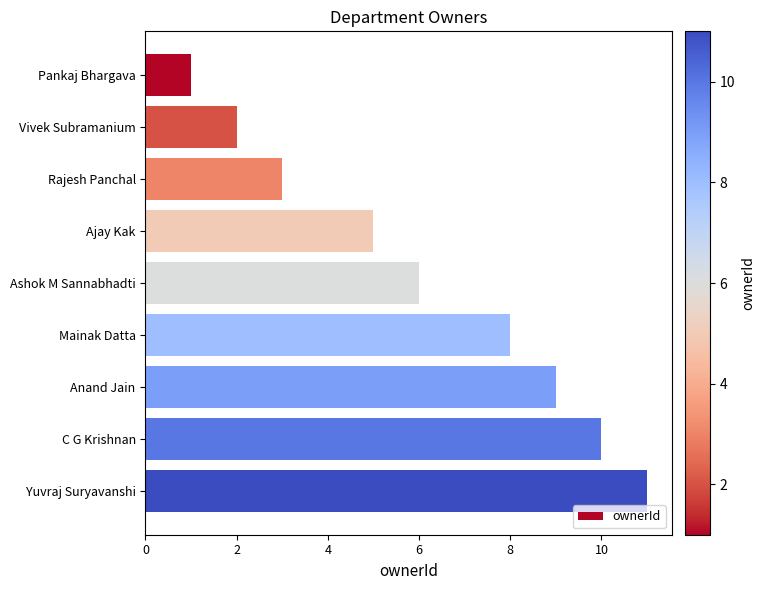

What is the label of the 8th bar from the bottom?

Vivek Subramanium